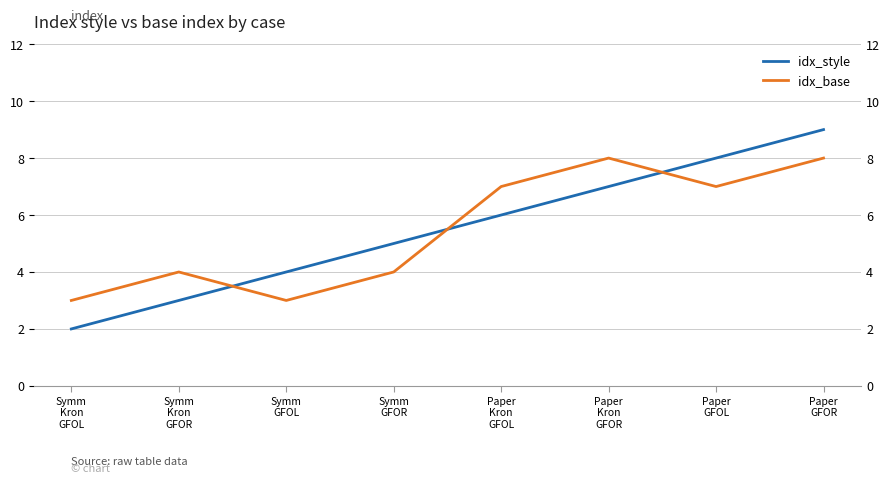

True or false: idx_base and idx_style intersect in this chart.

True